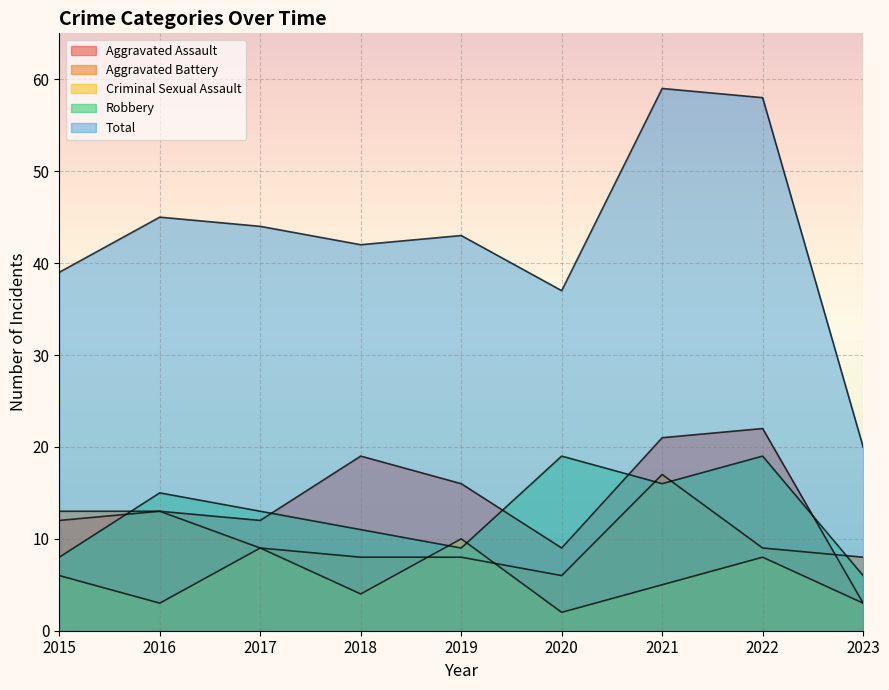

Reading left to right, extract all data points from this chart.

Aggravated Assault: 2015=12	2016=13	2017=12	2018=19	2019=16	2020=9	2021=21	2022=22	2023=3
Aggravated Battery: 2015=13	2016=13	2017=9	2018=8	2019=8	2020=6	2021=17	2022=9	2023=8
Criminal Sexual Assault: 2015=6	2016=3	2017=9	2018=4	2019=10	2020=2	2021=5	2022=8	2023=3
Robbery: 2015=8	2016=15	2017=13	2018=11	2019=9	2020=19	2021=16	2022=19	2023=6
Total: 2015=39	2016=45	2017=44	2018=42	2019=43	2020=37	2021=59	2022=58	2023=20